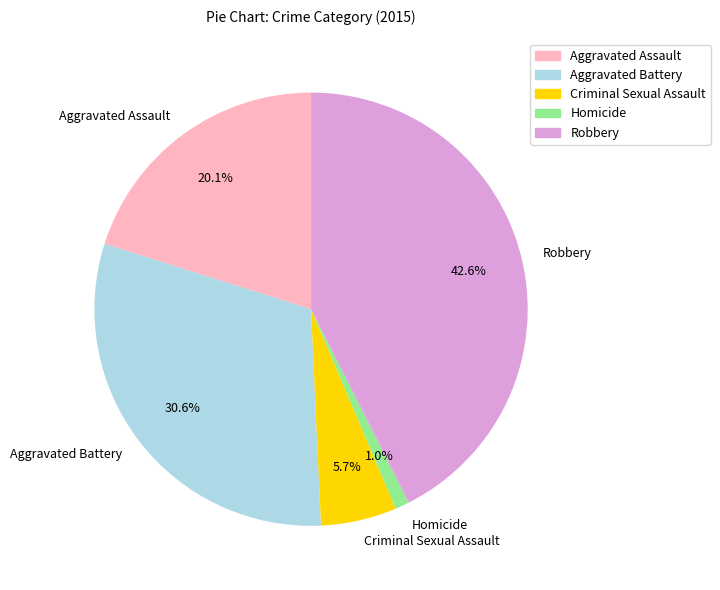

What is the smallest slice in the pie chart?

Homicide